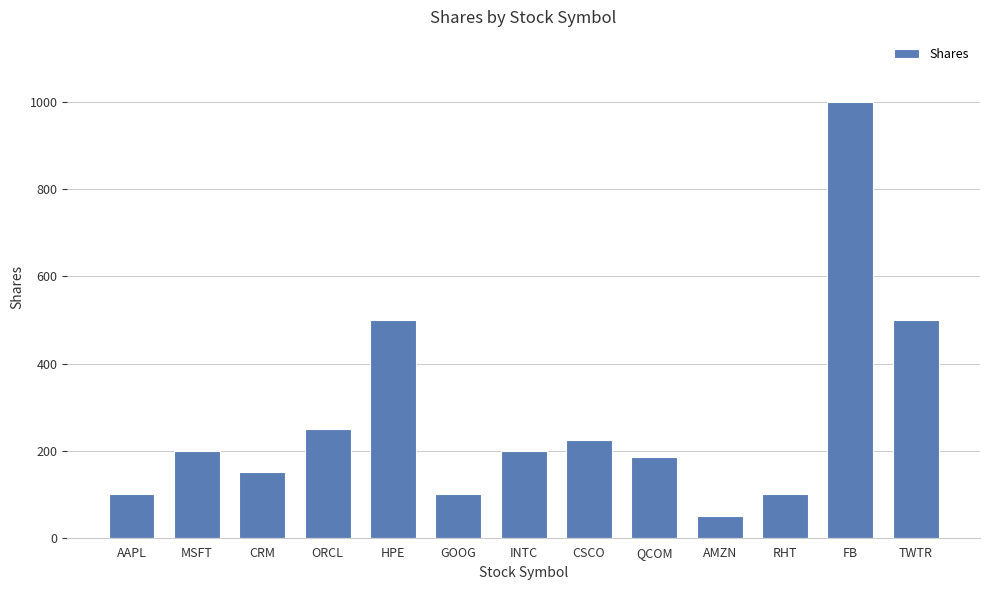

Are the bars grouped side by side (vs. stacked)?

No